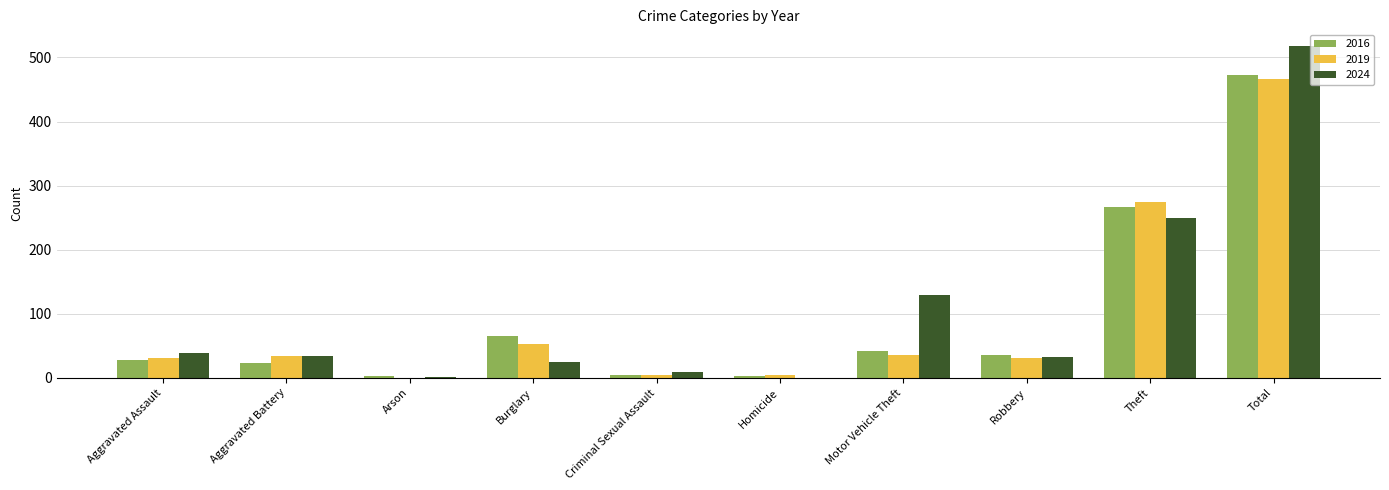

The value of 2024 at Total is 731. True or false?

False